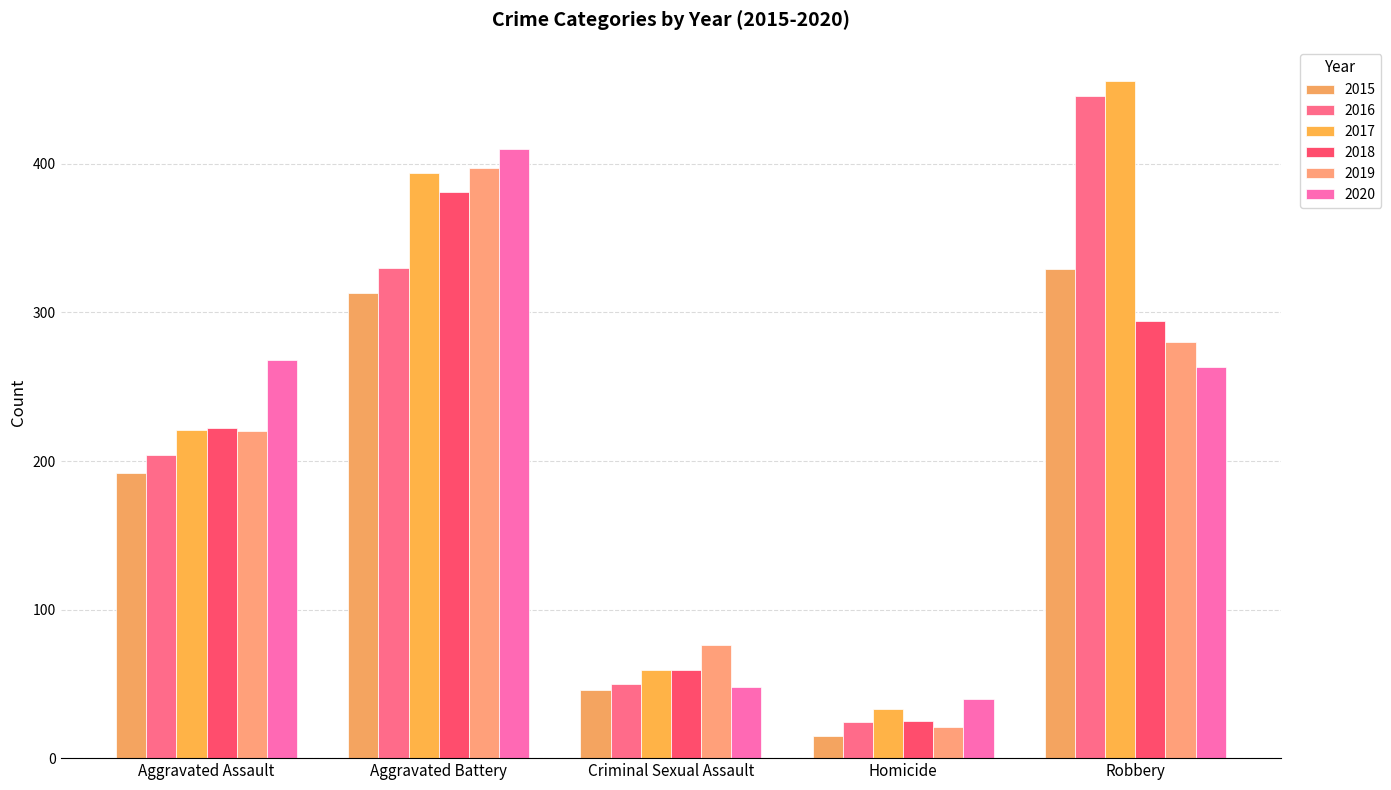

True or false: 2018 has a value of 27 at Criminal Sexual Assault.

False